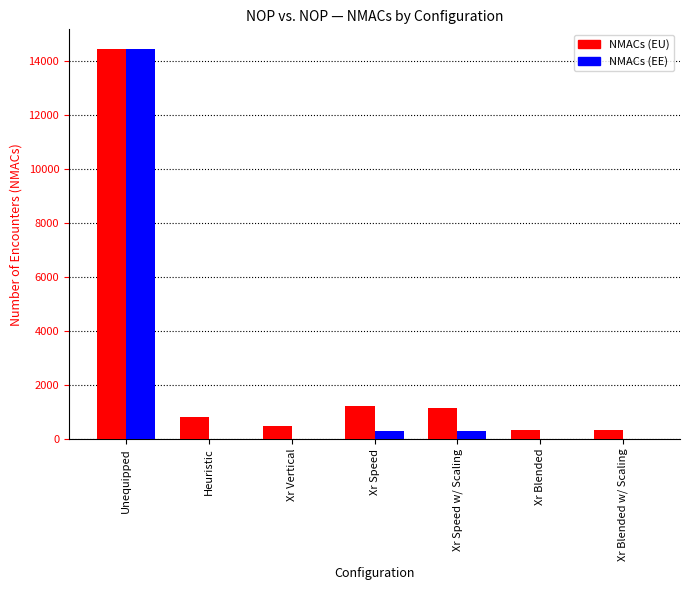

Is the value of NMACs (EU) at Heuristic greater than the value of NMACs (EE) at Xr Speed w/ Scaling?

Yes